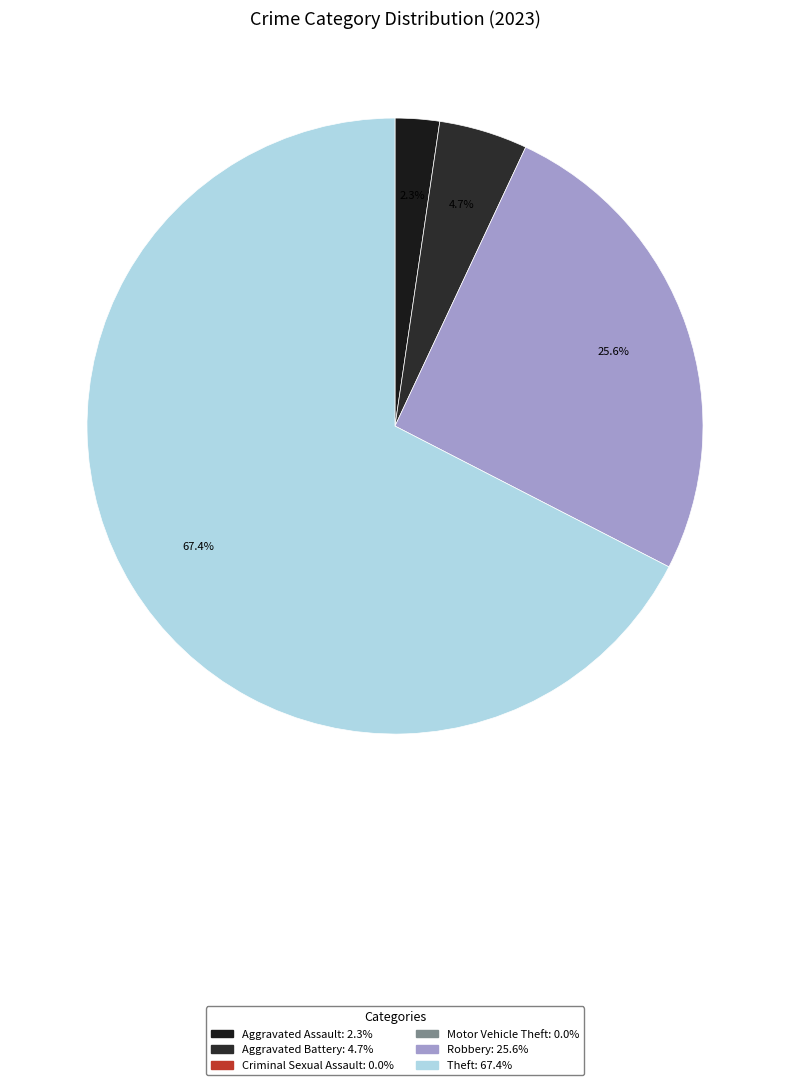

Count the number of slices in the pie.

4